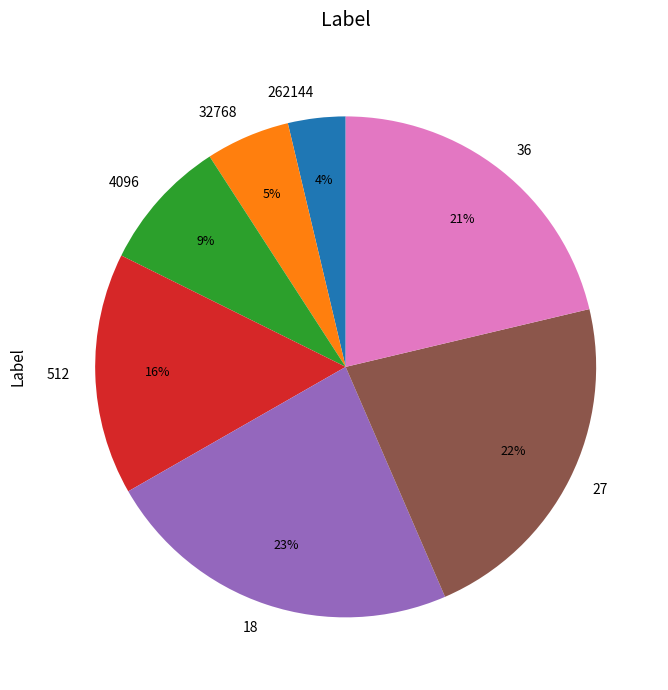

Which slice is the smallest?

262144